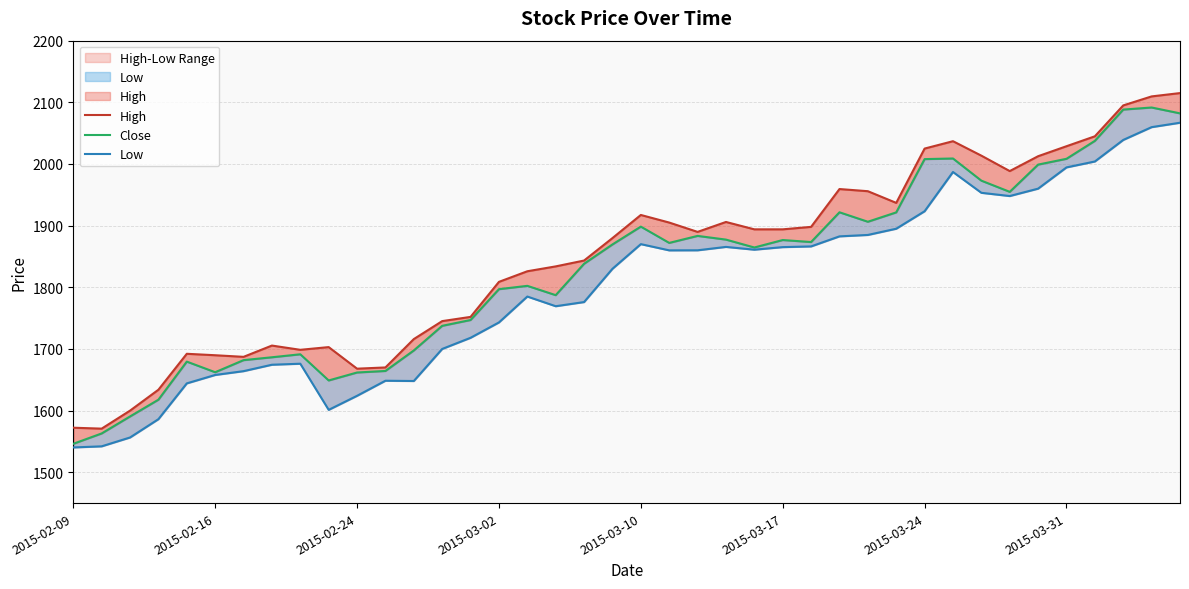

What is the sum of all High values?

73922.1